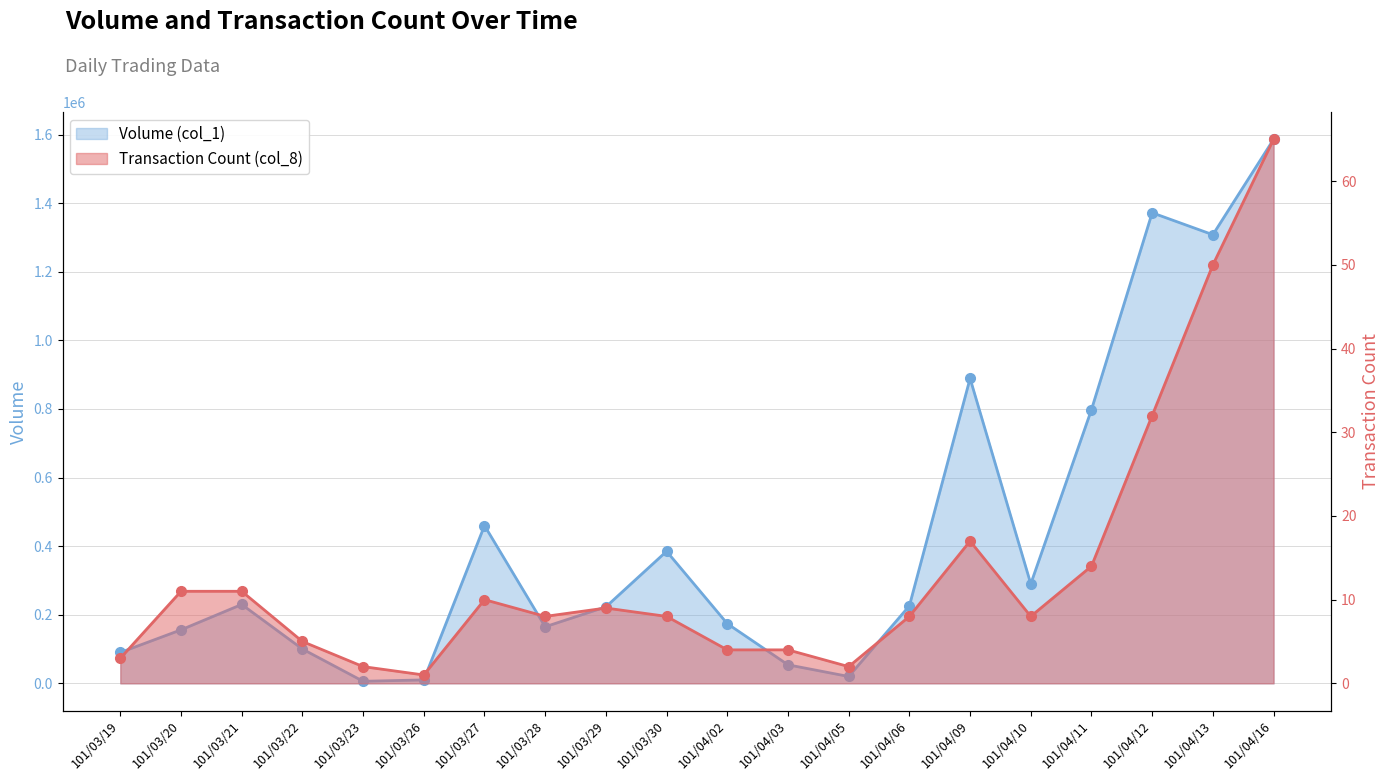

Read the Volume (col_1) value at 101/03/26.

10000